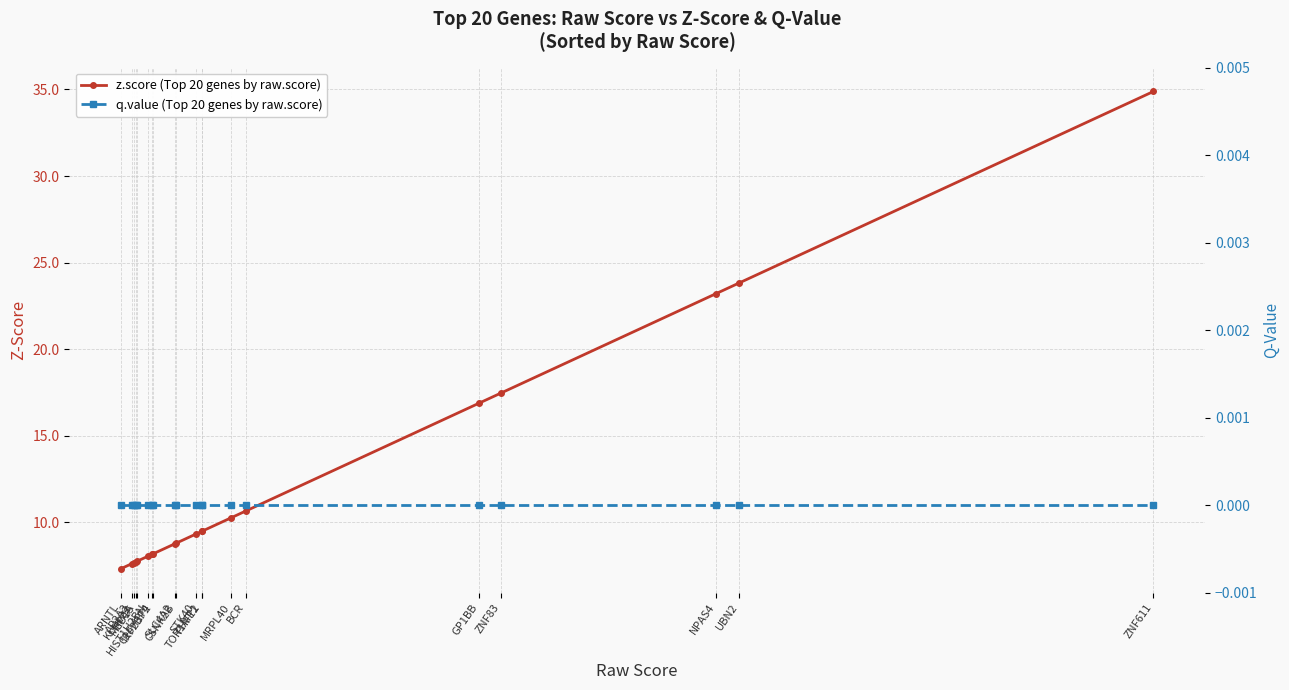

What is the value of the z.score (Top 20 genes by raw.score) point at the 20th from the left?

34.9